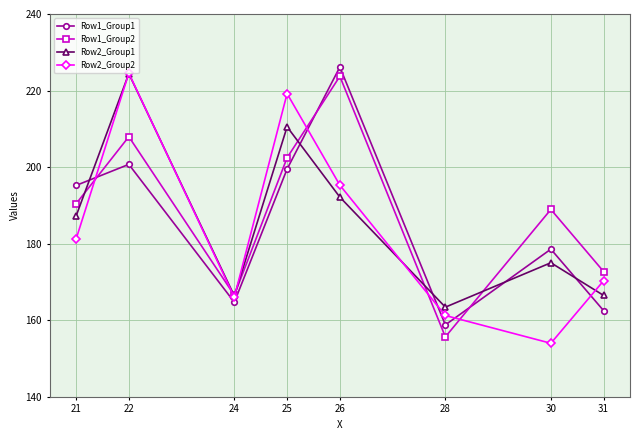

The value of Row1_Group2 at 26 is 223.7. True or false?

True